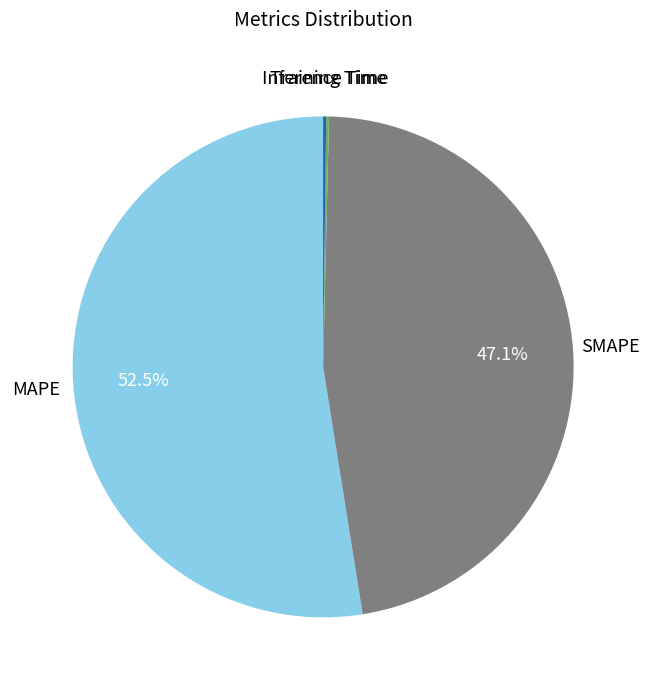

Does any single category account for the majority?

Yes